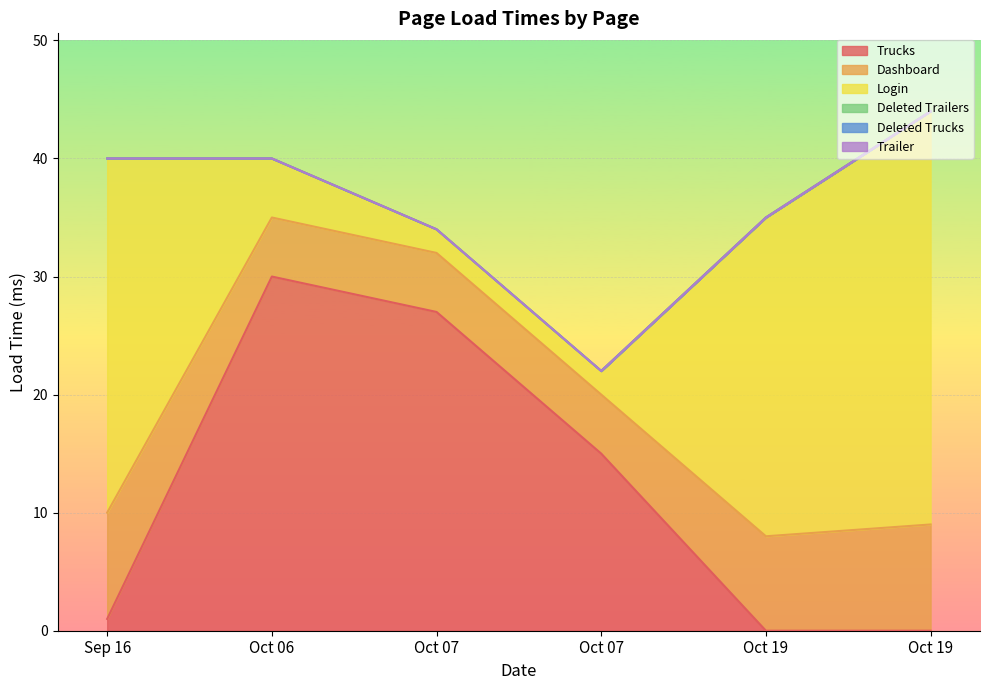

True or false: Trailer has more than 1 interior local peaks.

False